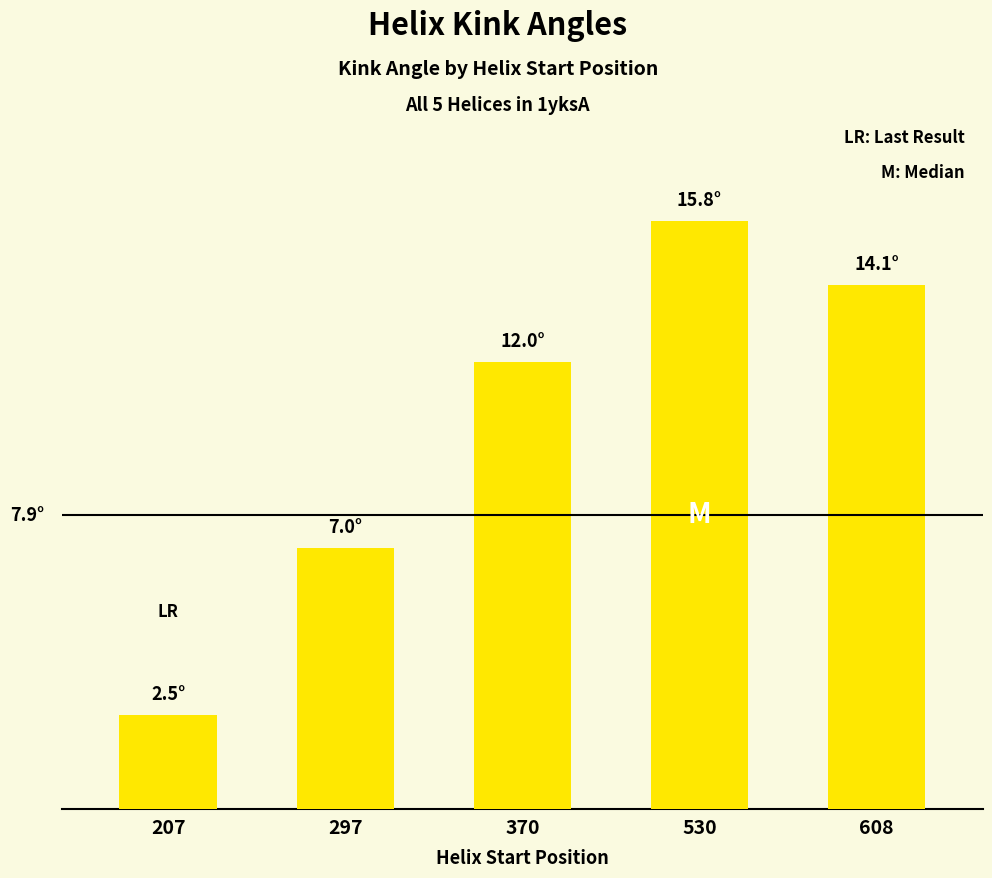

Does the chart contain any negative values?

No